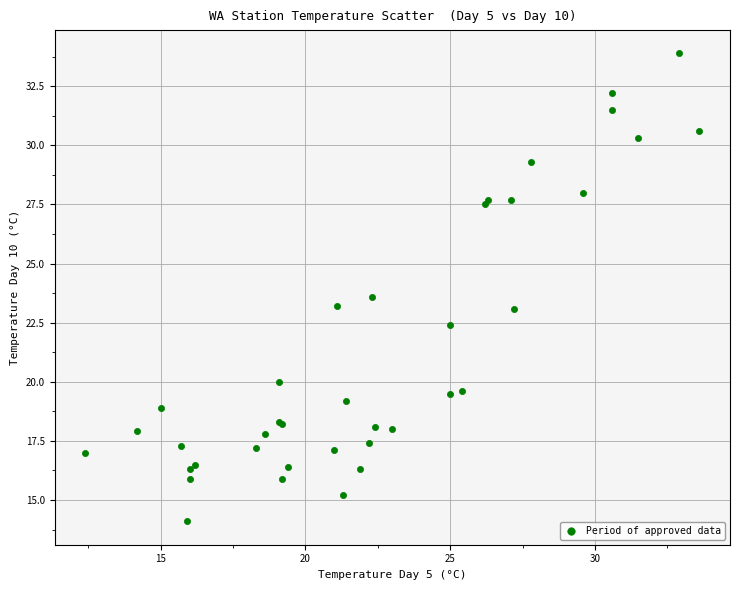

What Y value in the scatter plot is closest to 24?

23.6